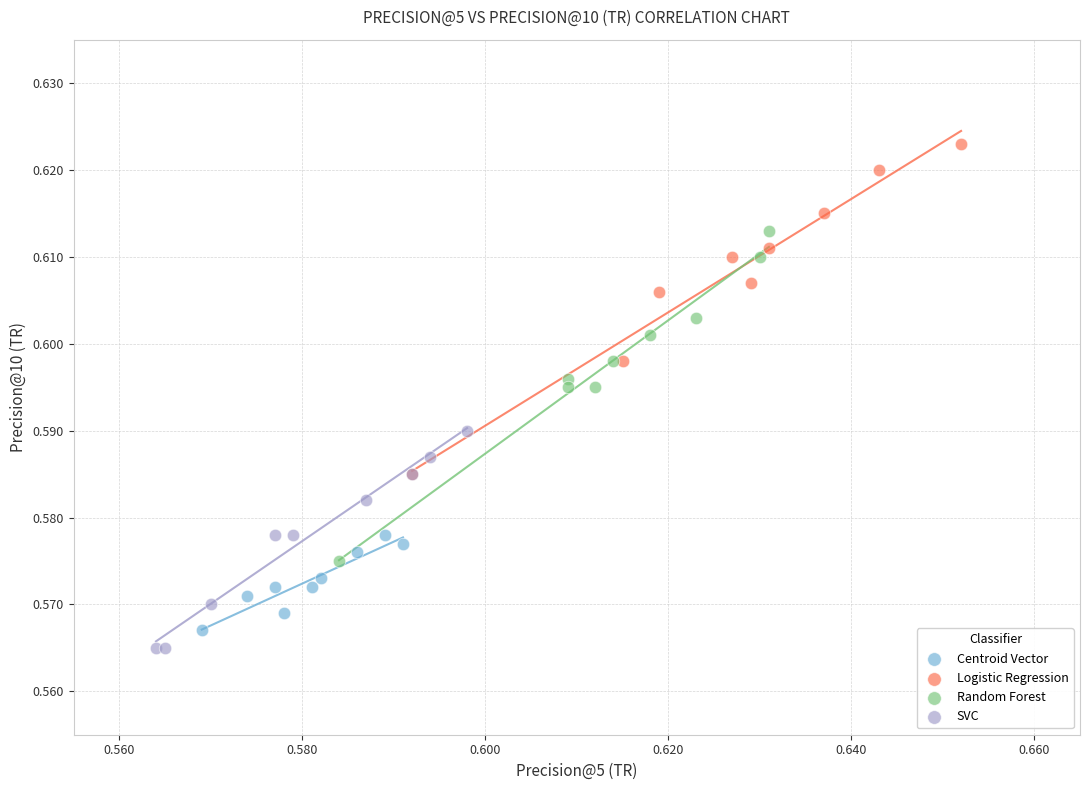

Which series contains the highest Y value?

Logistic Regression